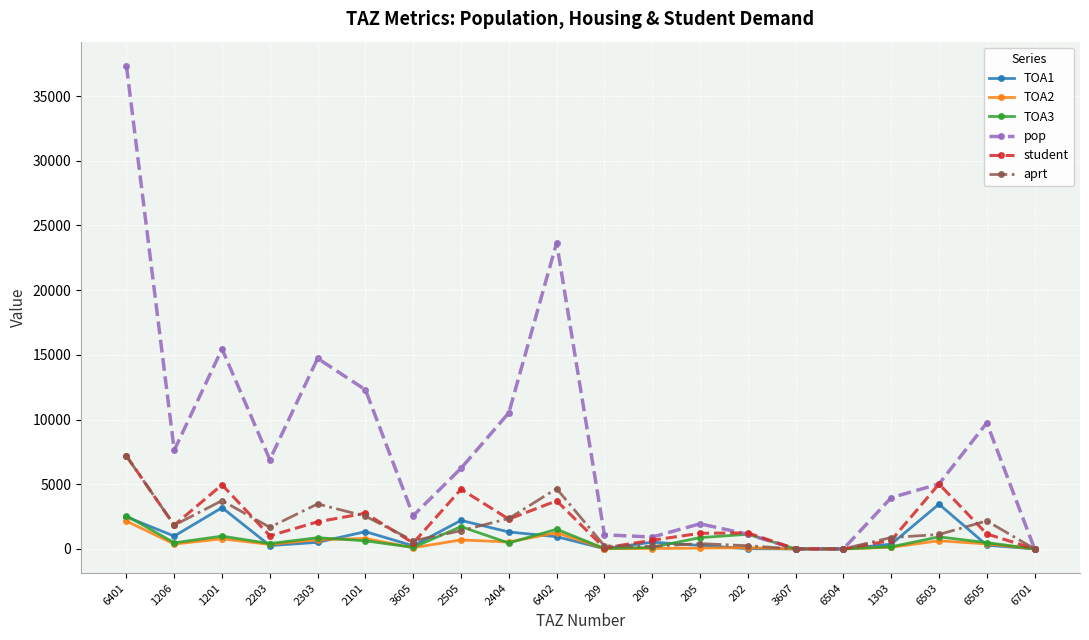

What is the average value of the aprt series?

1735.6